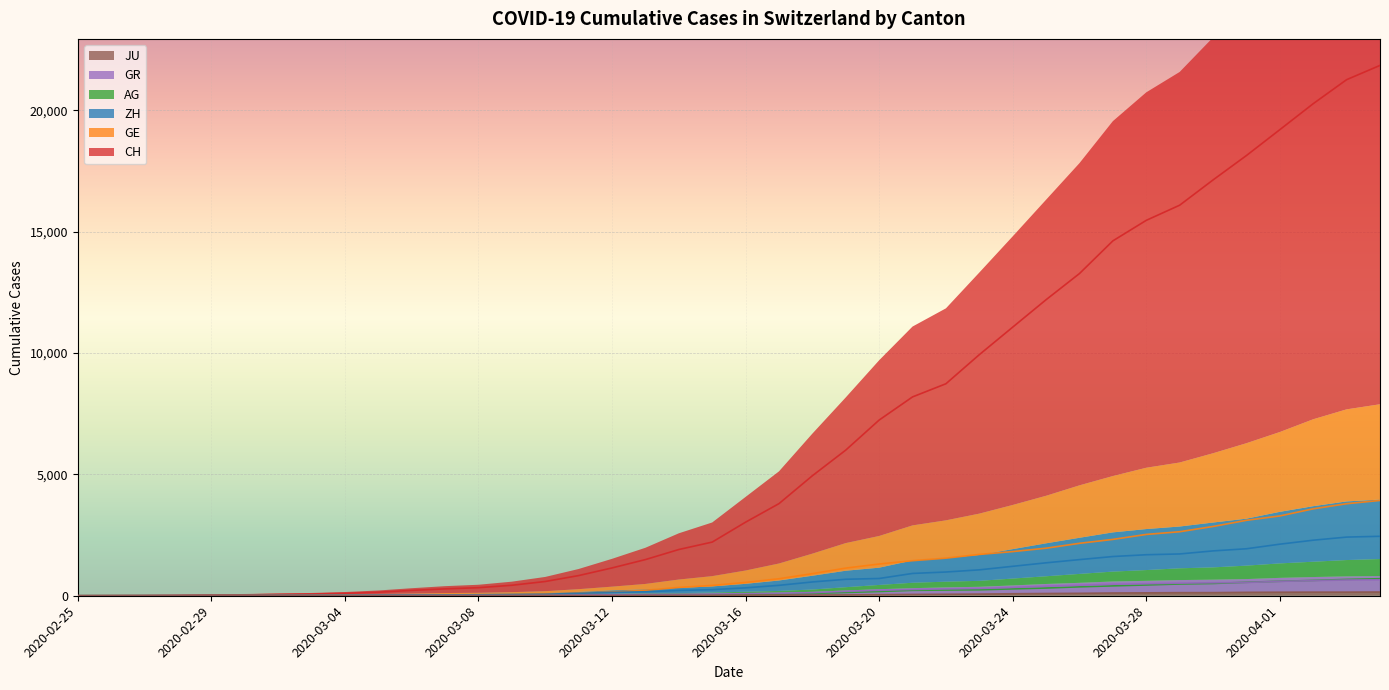

At which category is the sum across all series the highest?

2020-04-04